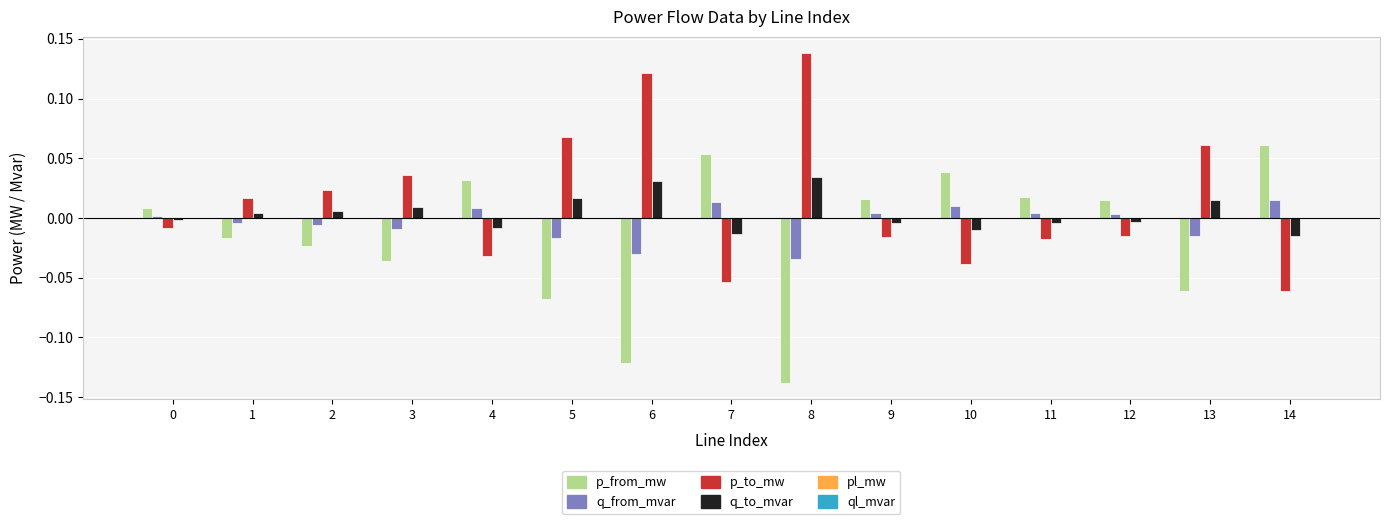

The q_from_mvar series shows 0.0 at 0. True or false?

True